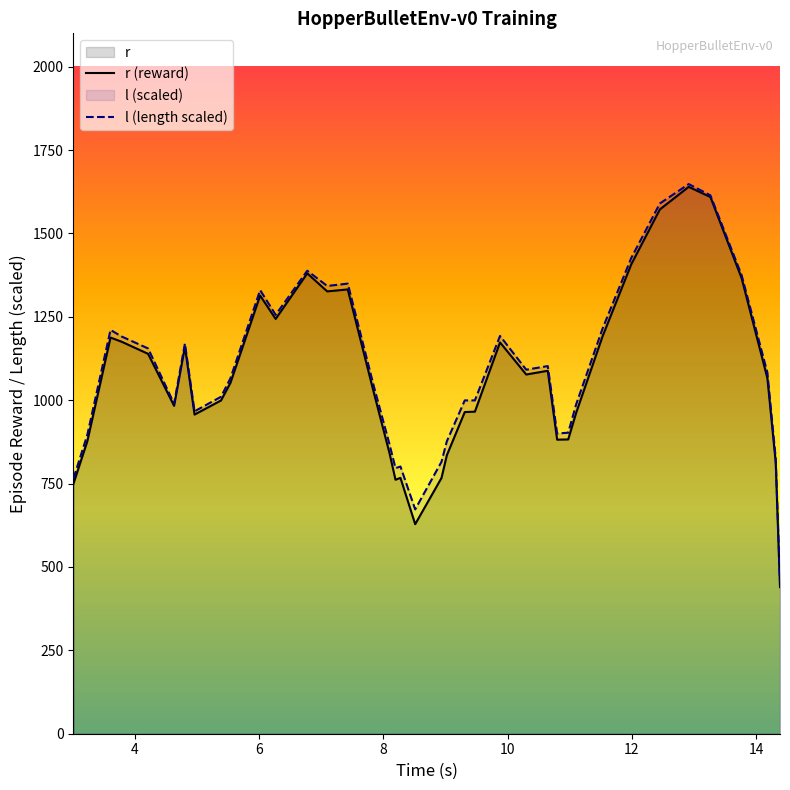

Which series has the widest spread of values?

r (reward)